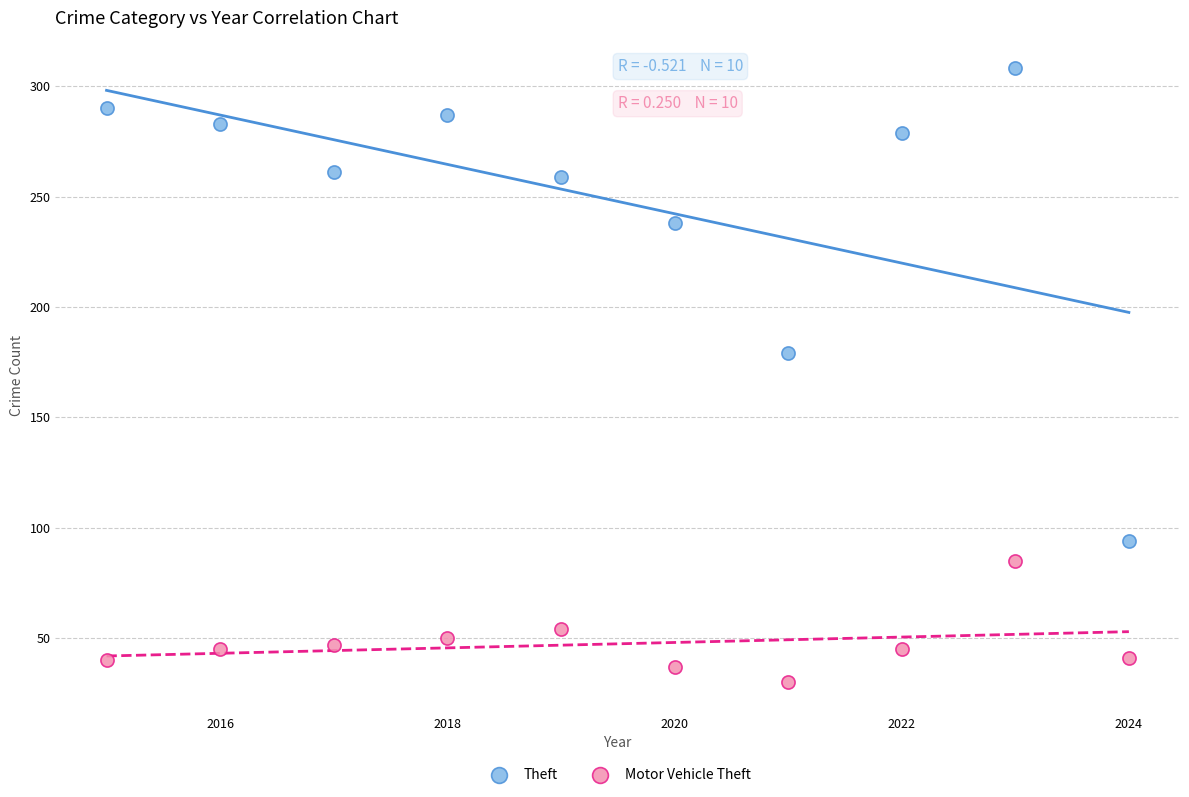

Across all data points, what is the range of X values (max minus min)?

9